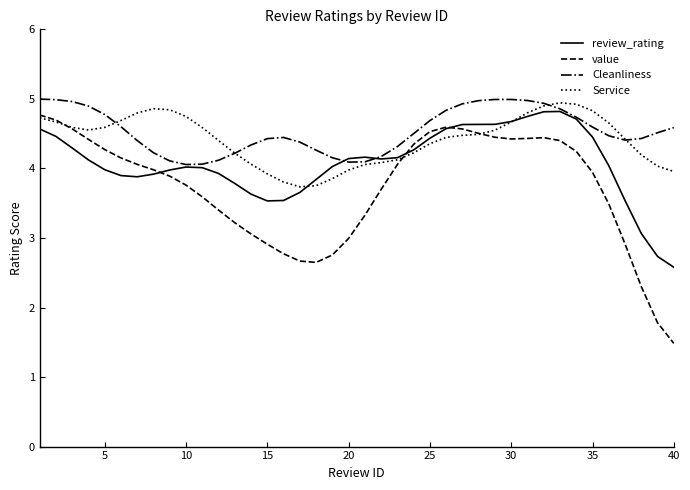

At how many categories does at least one series exceed 1?

40